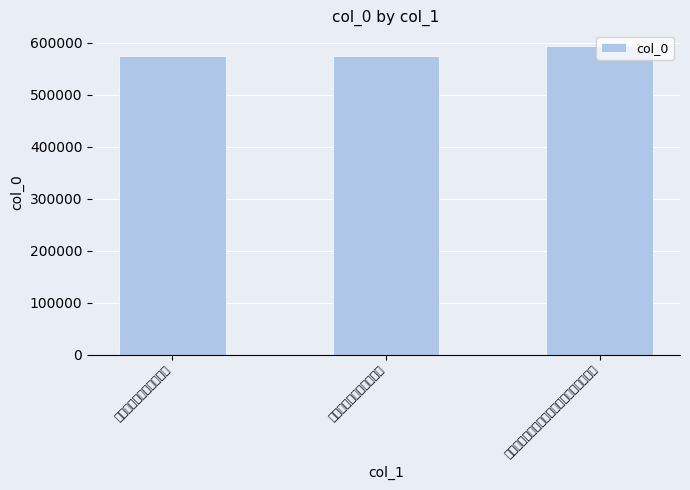

What position from the right is 伯川以生日诗来口占代柬?

3